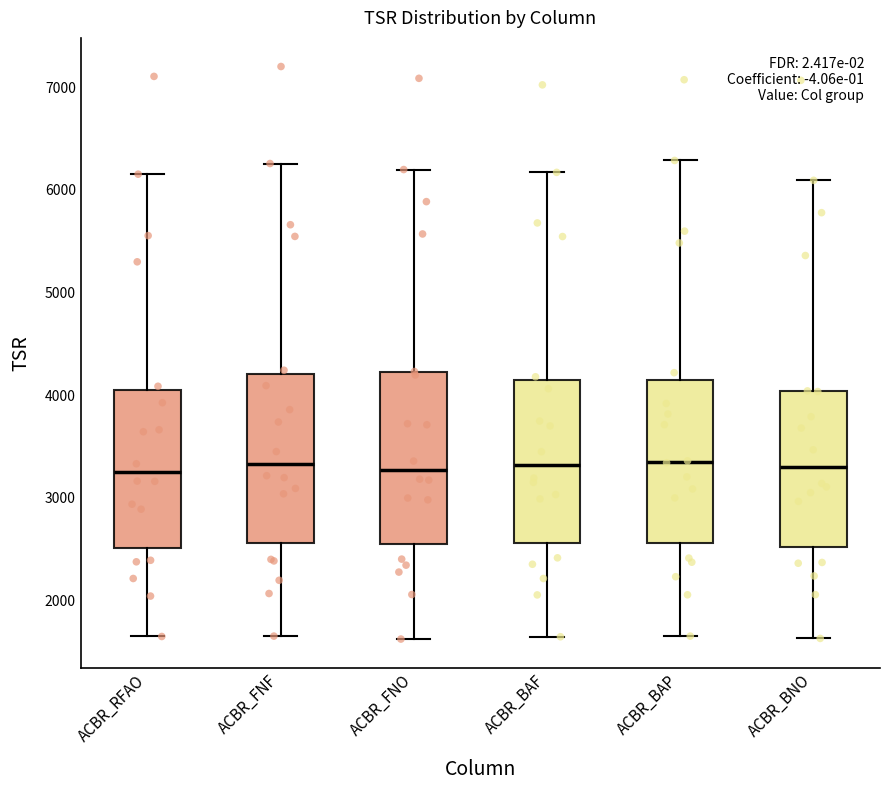

Where does the lower whisker of the box for ACBR_FNO end on the y-axis? The values are not printed on the chart, so give them approximately, as read against the axis.

1600